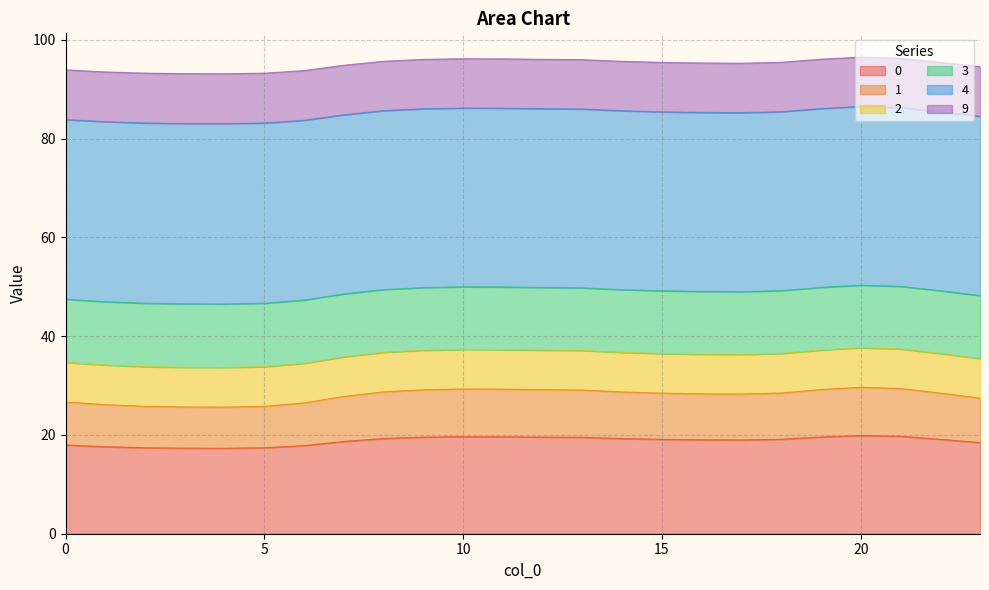

Rank the categories by 1 value from highest to lowest.

20, 21, 10, 11, 19, 12, 9, 13, 8, 14, 18, 22, 15, 16, 17, 7, 23, 0, 6, 1, 2, 5, 3, 4